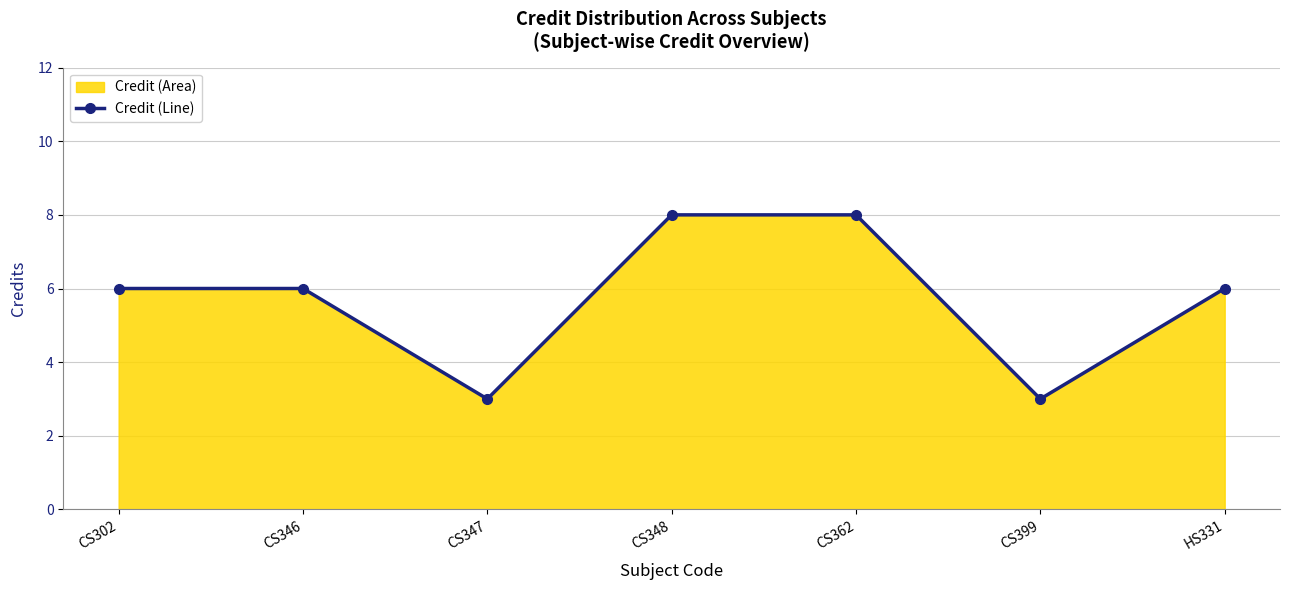

The value at CS347 is 3. True or false?

True